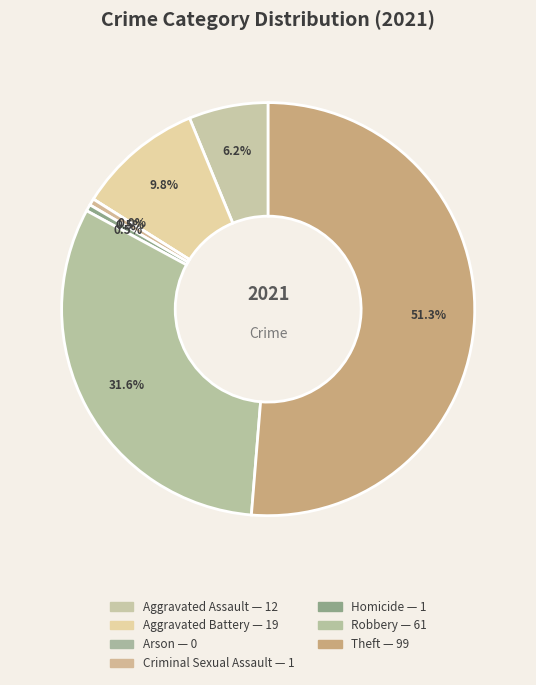

Does any single category account for the majority?

Yes